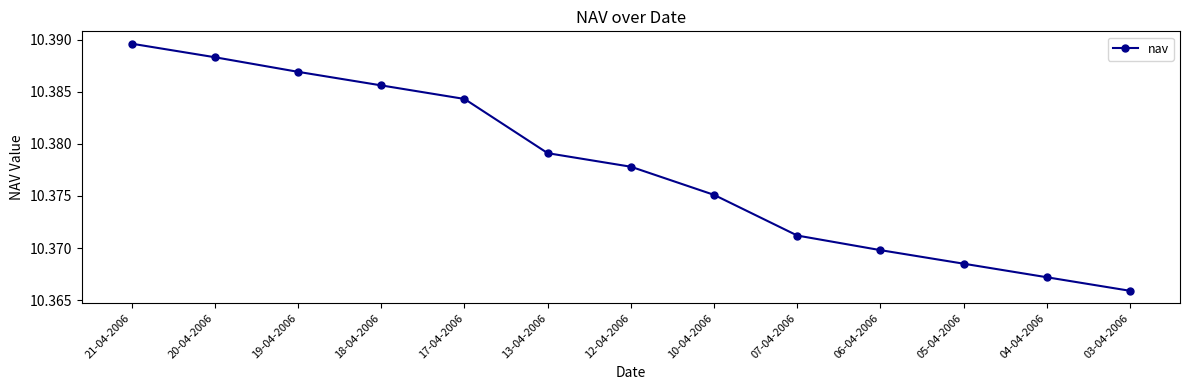

Does the chart display data point markers on the line(s)?

Yes